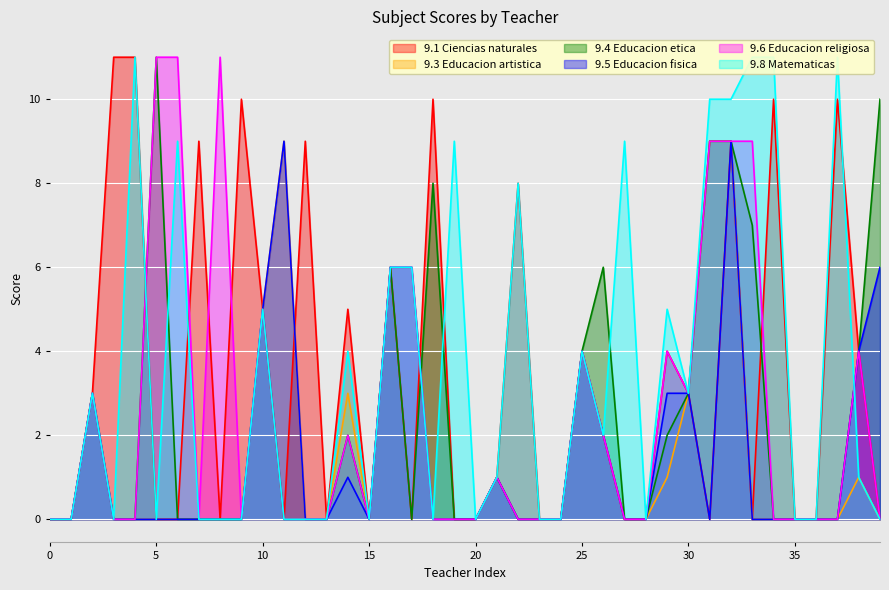

Which series has the widest spread of values?

9.1 Ciencias naturales